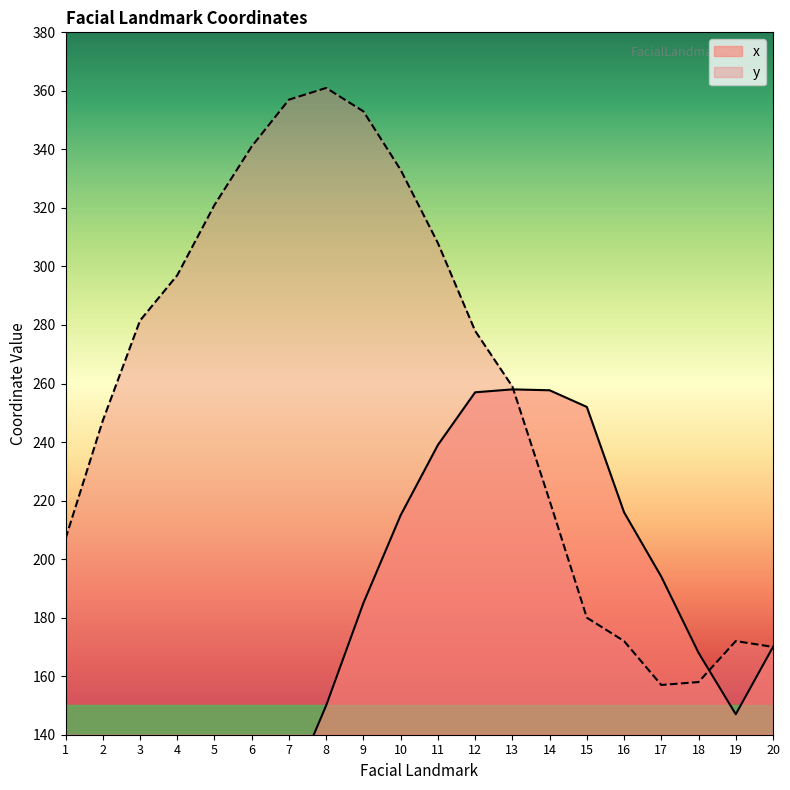

What is the sum of all x values?

3232.7